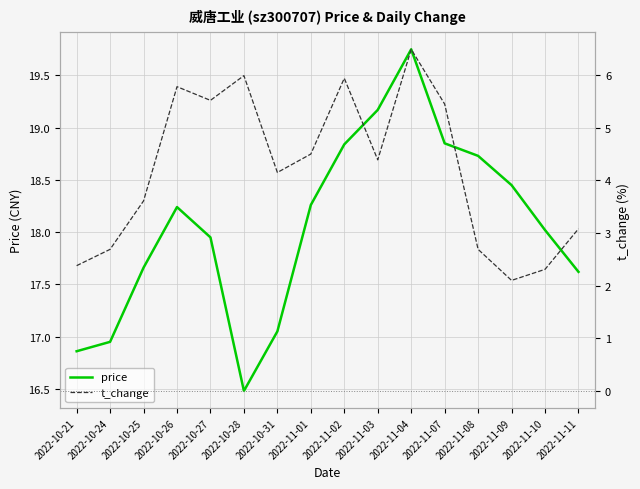

At which category does t_change reach its first local peak?

2022-10-26